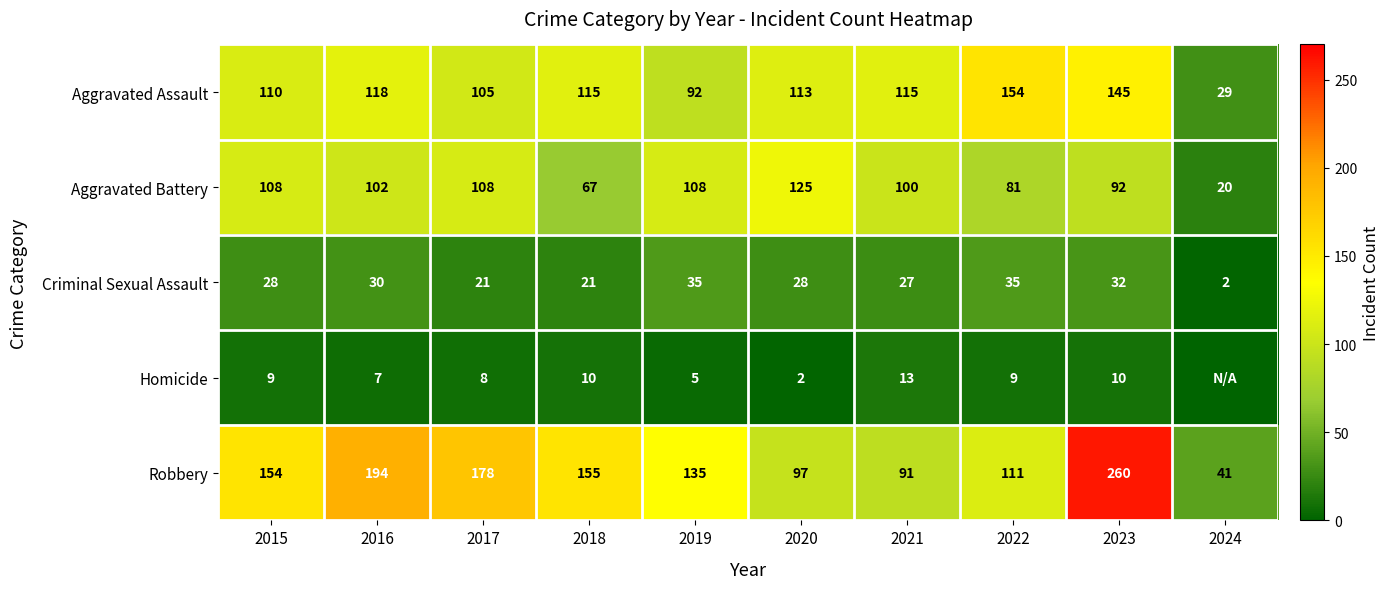

Where is Robbery nearest to the value 150?

2015